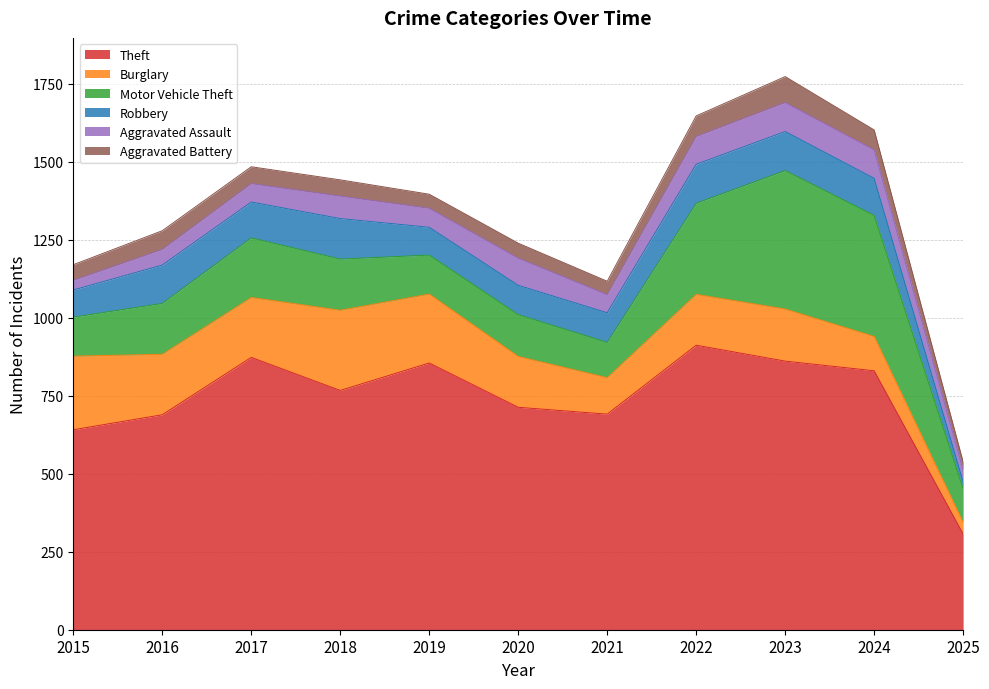

At which category is the sum across all series the highest?

2023